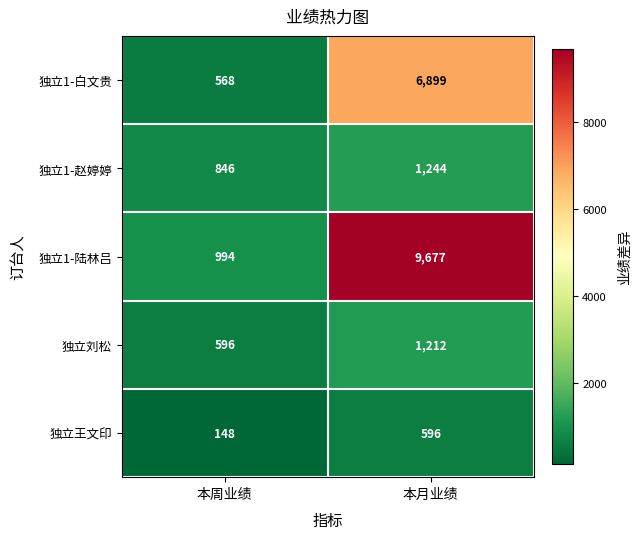

Where is 独立1-白文贵 nearest to the value 3733?

本周业绩